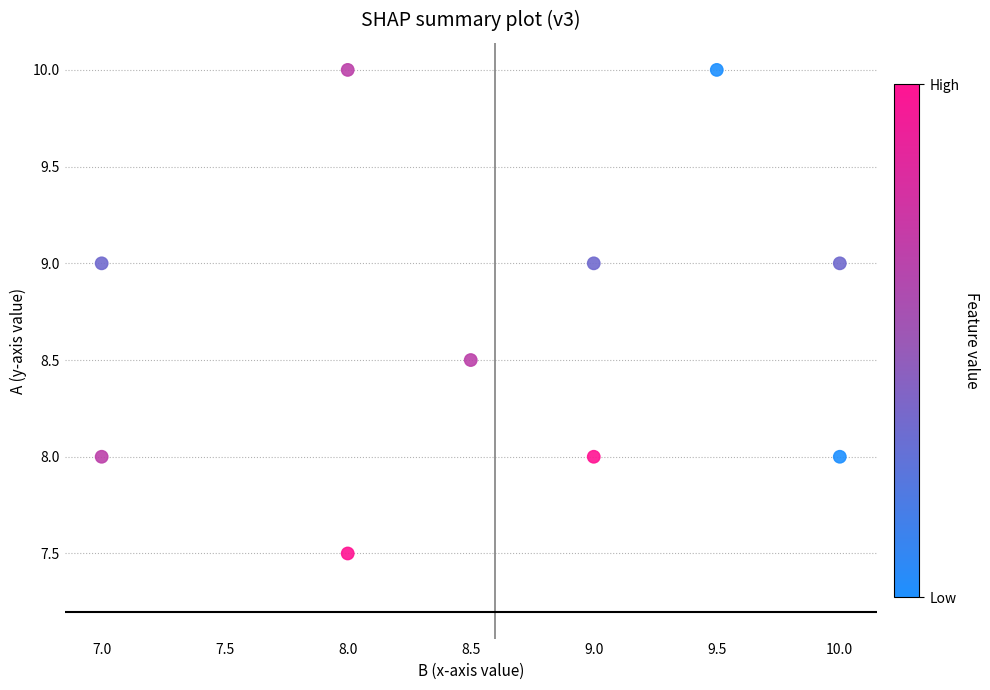

What is the average X value?

8.6